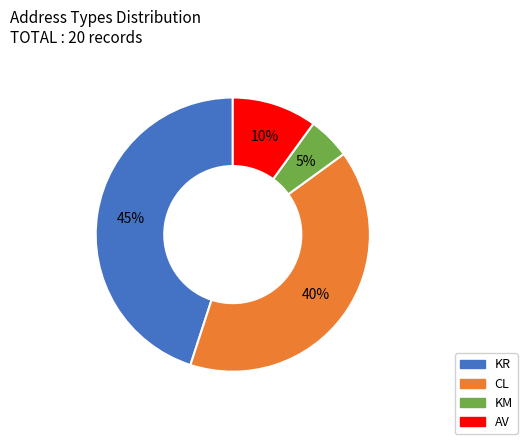

To the nearest percent, what is the combined percentage of KM and KR?

50%